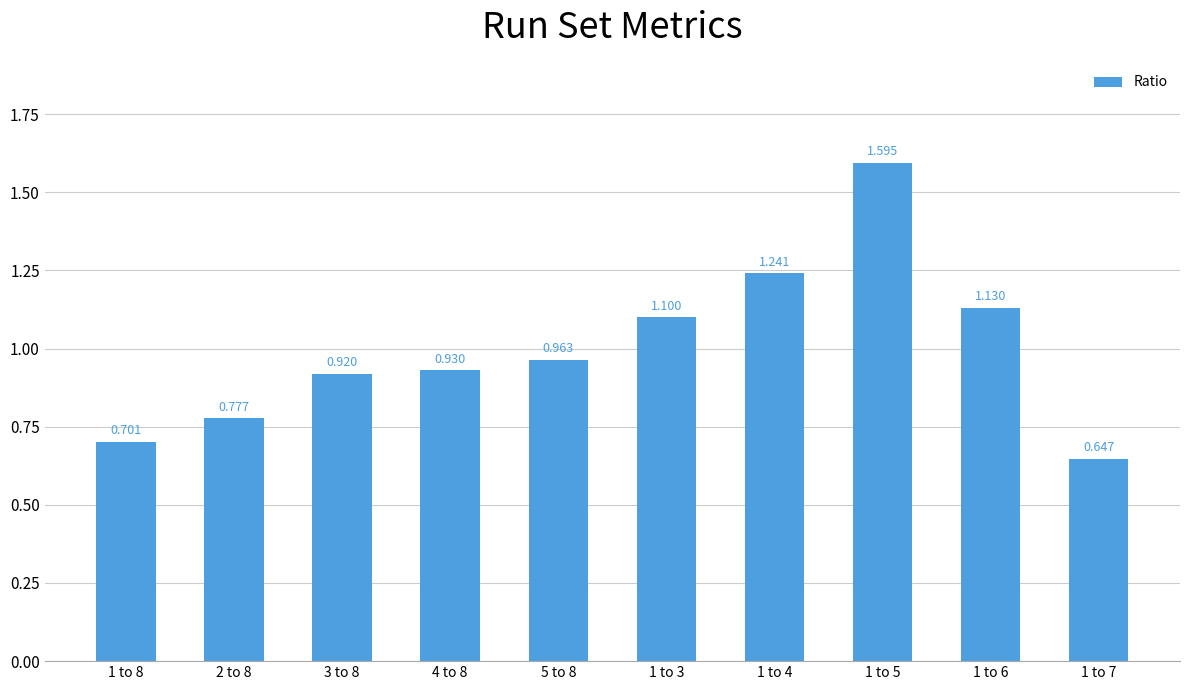

True or false: the data shows 0.2 at 2 to 8.

False